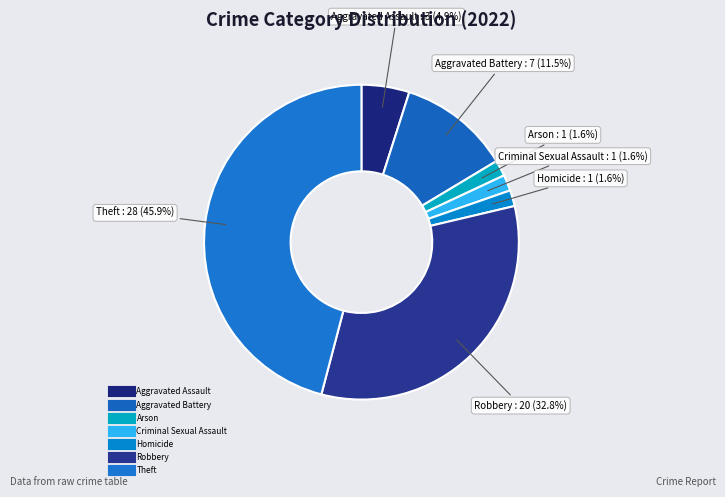

How many segments does this pie chart have?

7